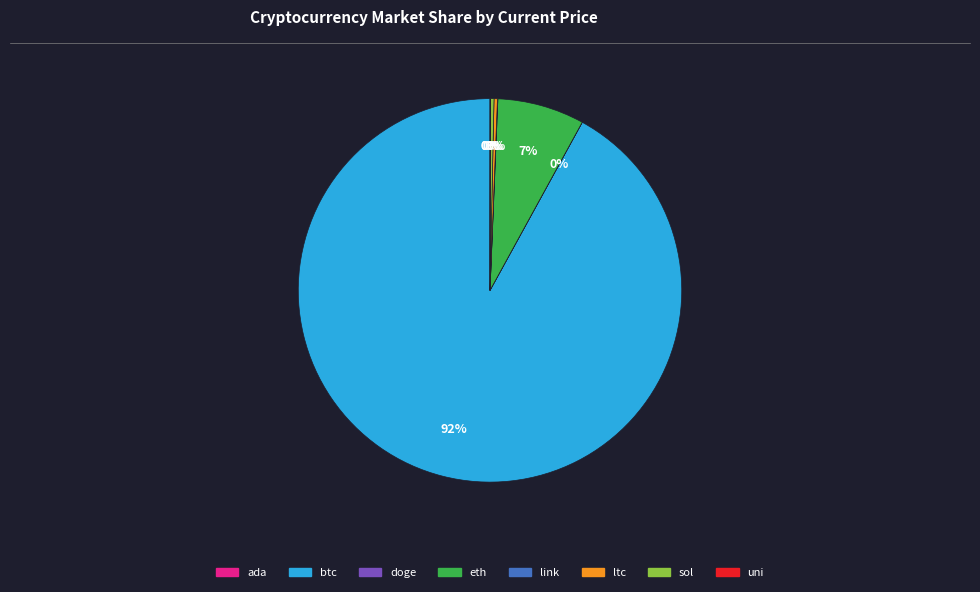

True or false: ltc accounts for 0% of the total.

True